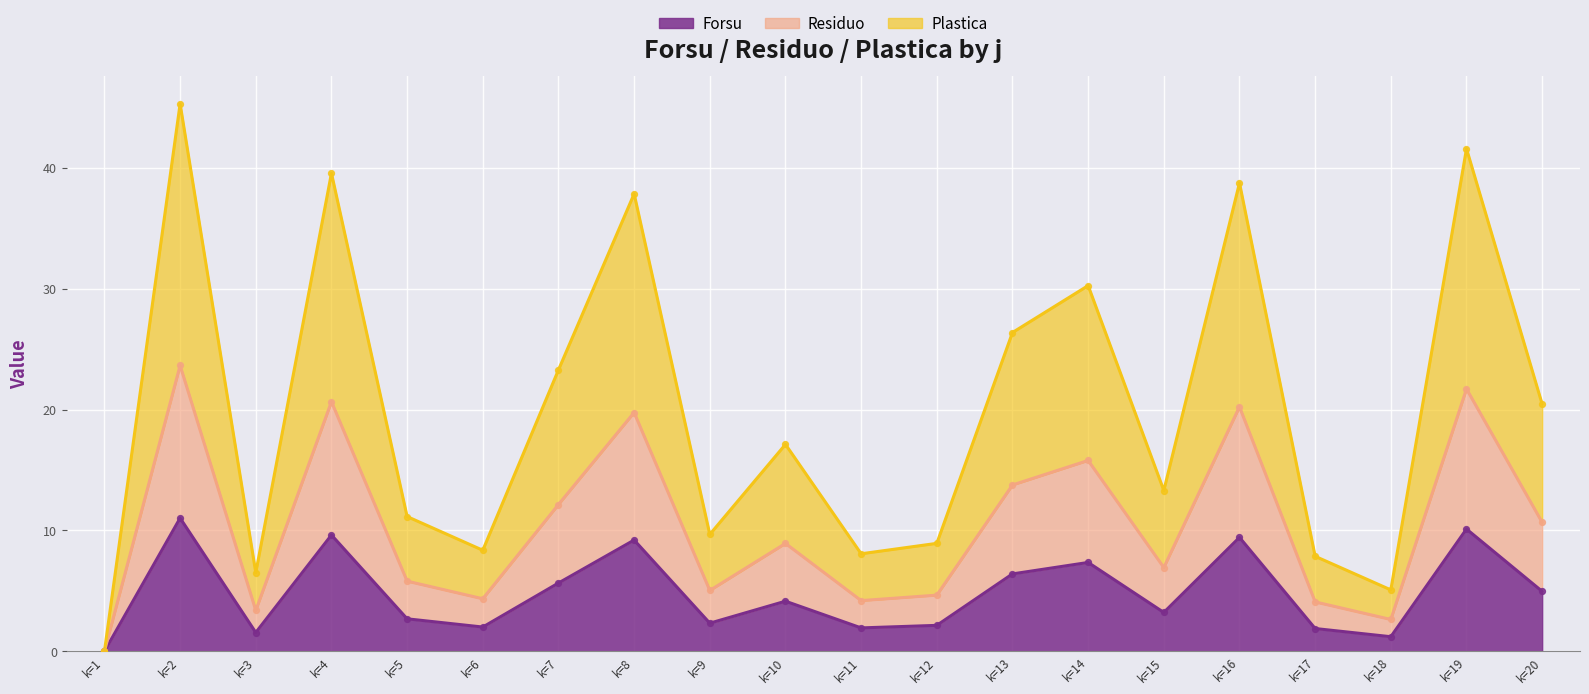

The Forsu series shows 0.5 at k=11. True or false?

False